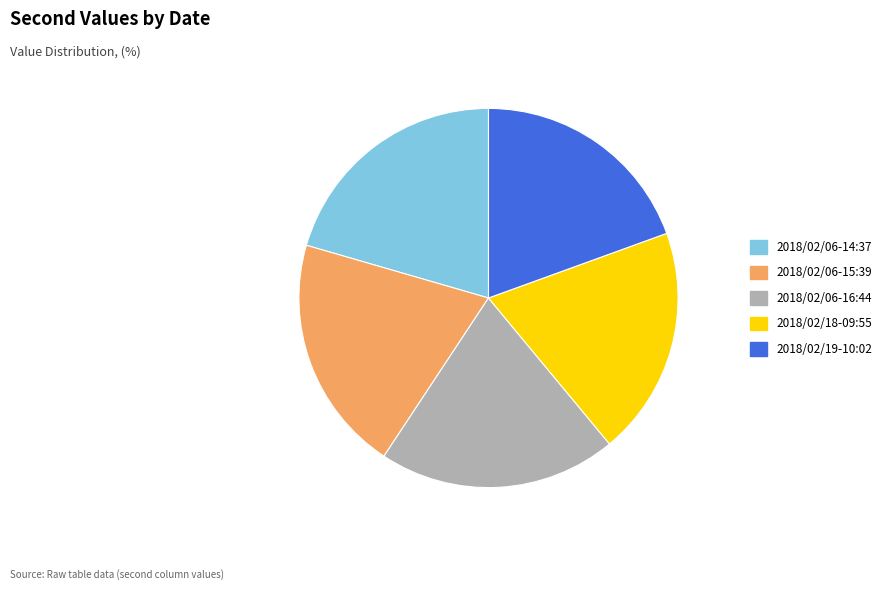

The 2018/02/06-16:44 slice represents 6% of the pie. True or false?

False